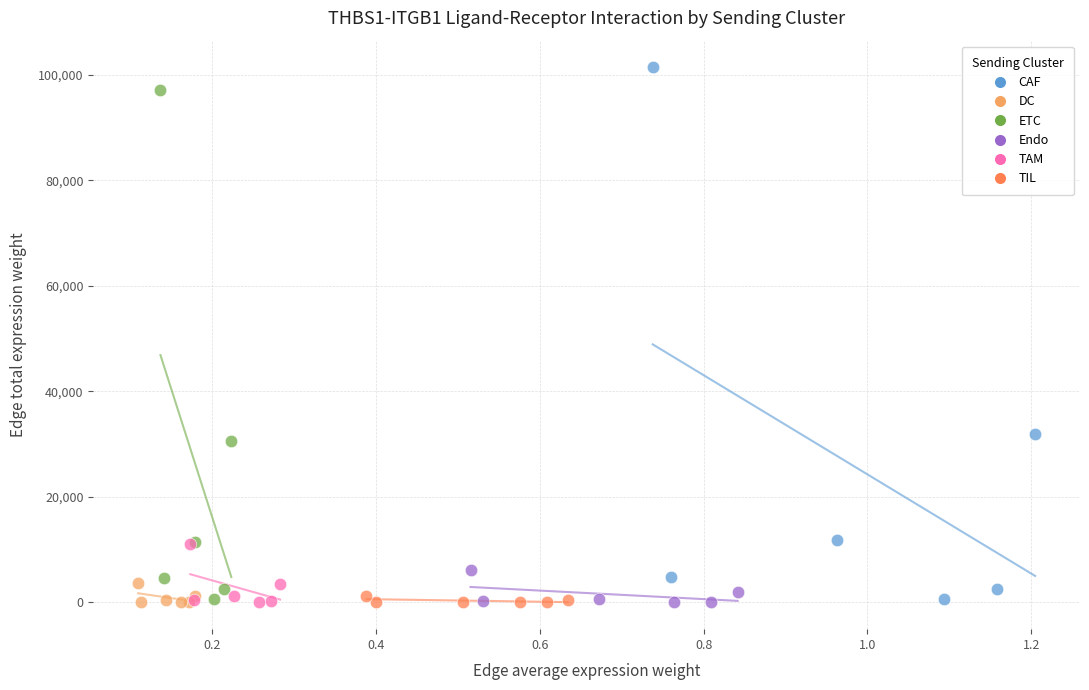

Which series has the largest Y range (max minus min)?

CAF